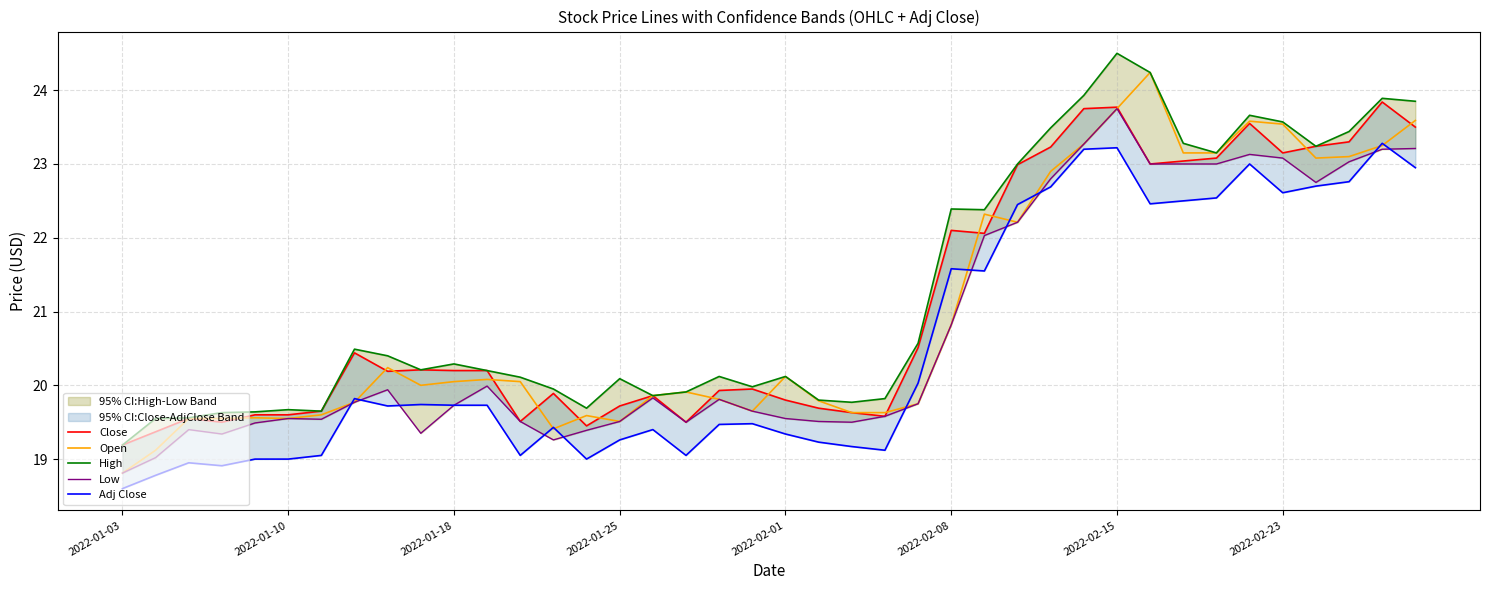

What is the minimum value for Open?

18.8